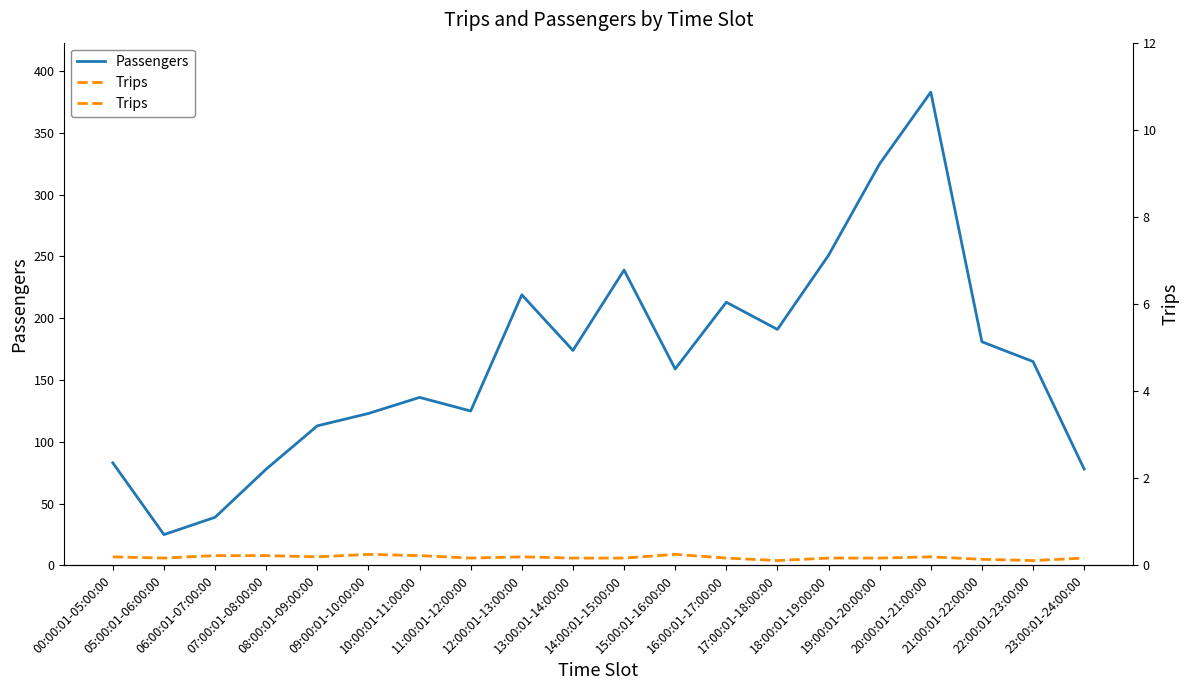

What is the average value of the Passengers series?

165